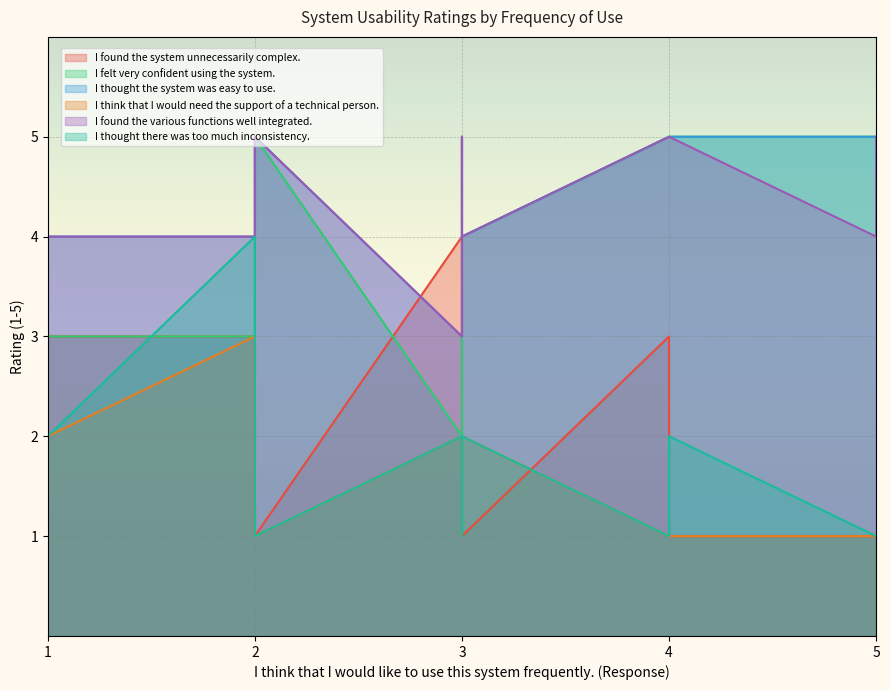

At how many categories does at least one series exceed 2?

10